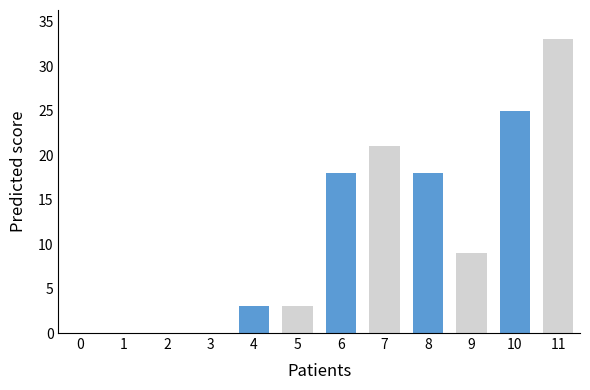

What is the sum of the values at 7 and 4?

24